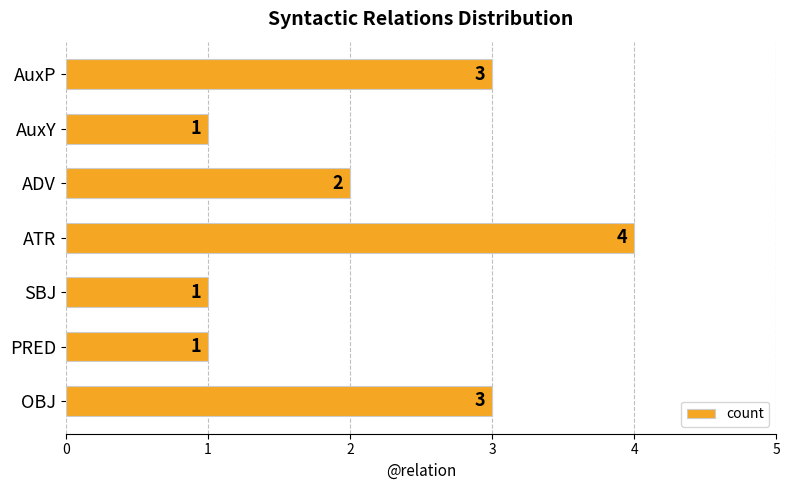

Count the values in the range 1 to 3.

6